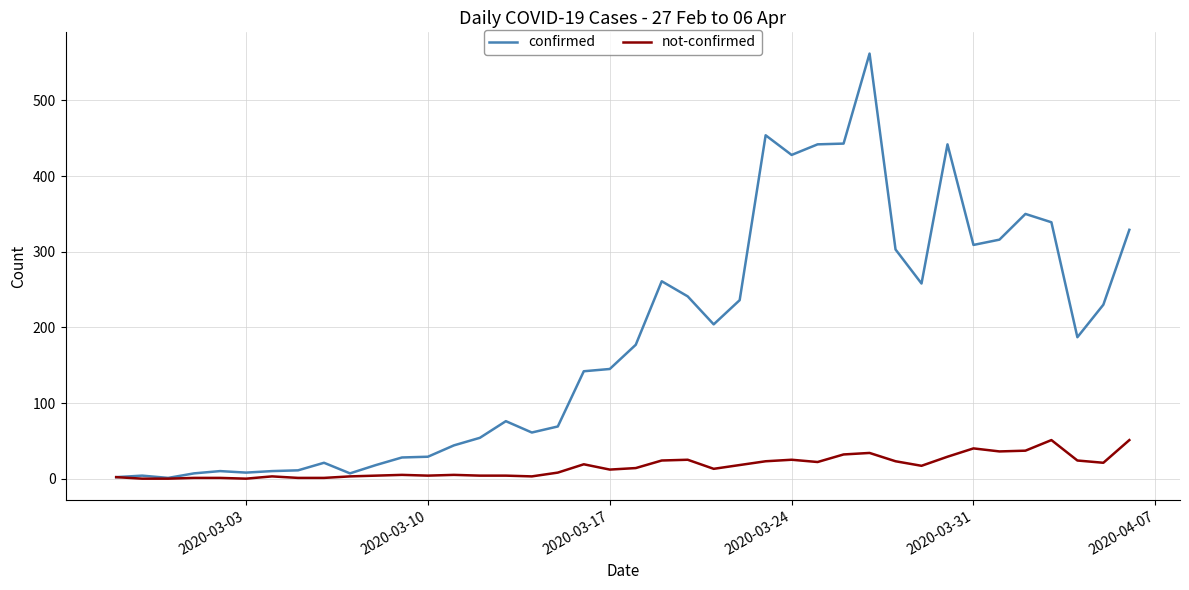

What is the highest value of the confirmed series?

562